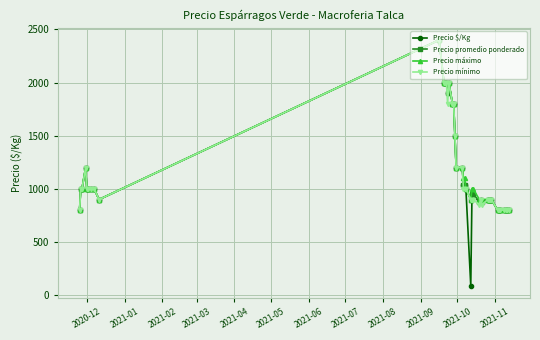

What is the highest value of the Precio promedio ponderado series?

2400